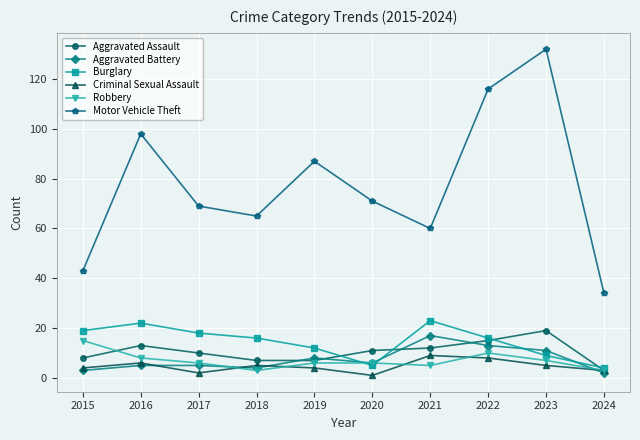

Does the chart display data point markers on the line(s)?

Yes